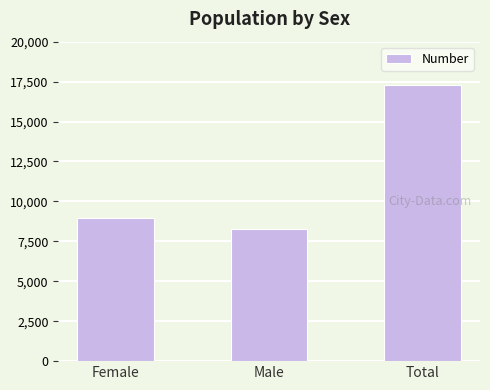

Reading right to left, list all the values displayed in this chart.

Total=17275	Male=8287	Female=8988